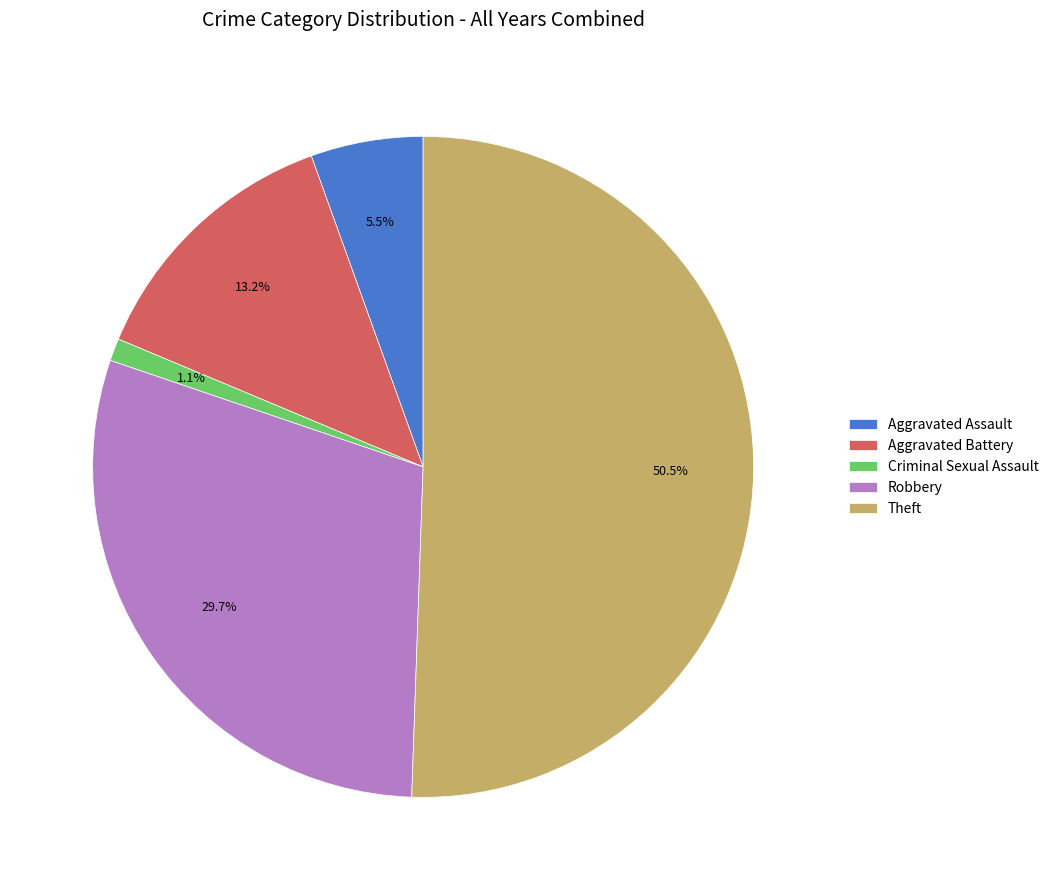

What is the ratio of the value at Criminal Sexual Assault to the value at Aggravated Assault?

0.2